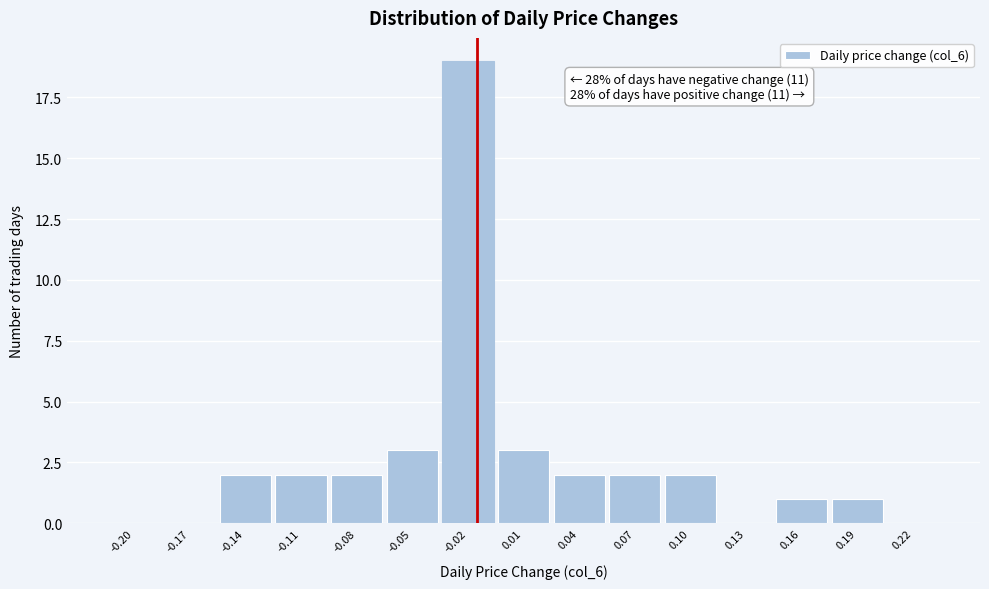

Reading left to right, what are all the values shown in this chart?

-0.20=0	-0.17=0	-0.14=2	-0.11=2	-0.08=2	-0.05=3	-0.02=19	0.01=3	0.04=2	0.07=2	0.10=2	0.13=0	0.16=1	0.19=1	0.22=0